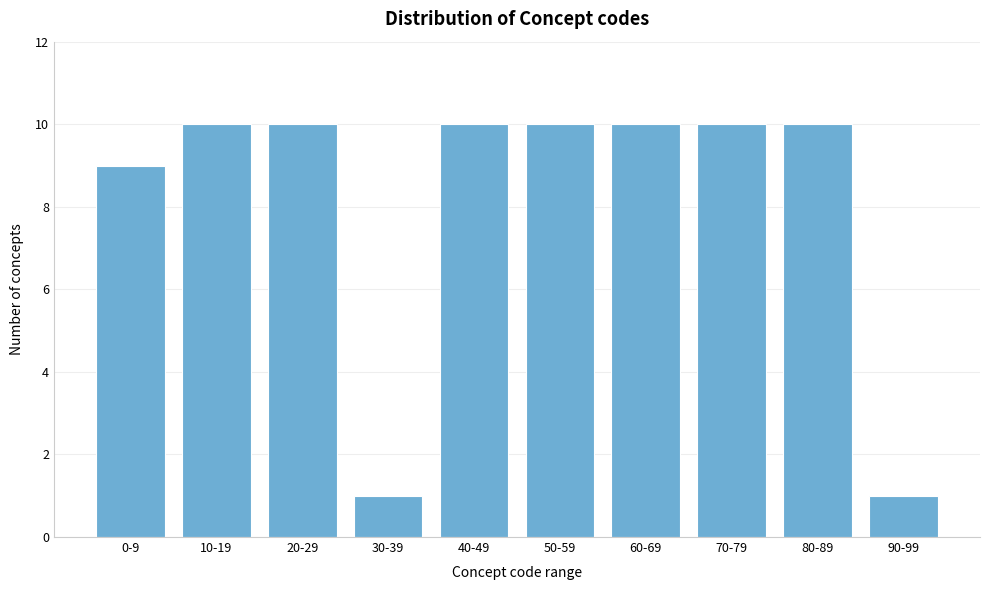

Reading left to right, what are all the values shown in this chart?

9	10	10	1	10	10	10	10	10	1